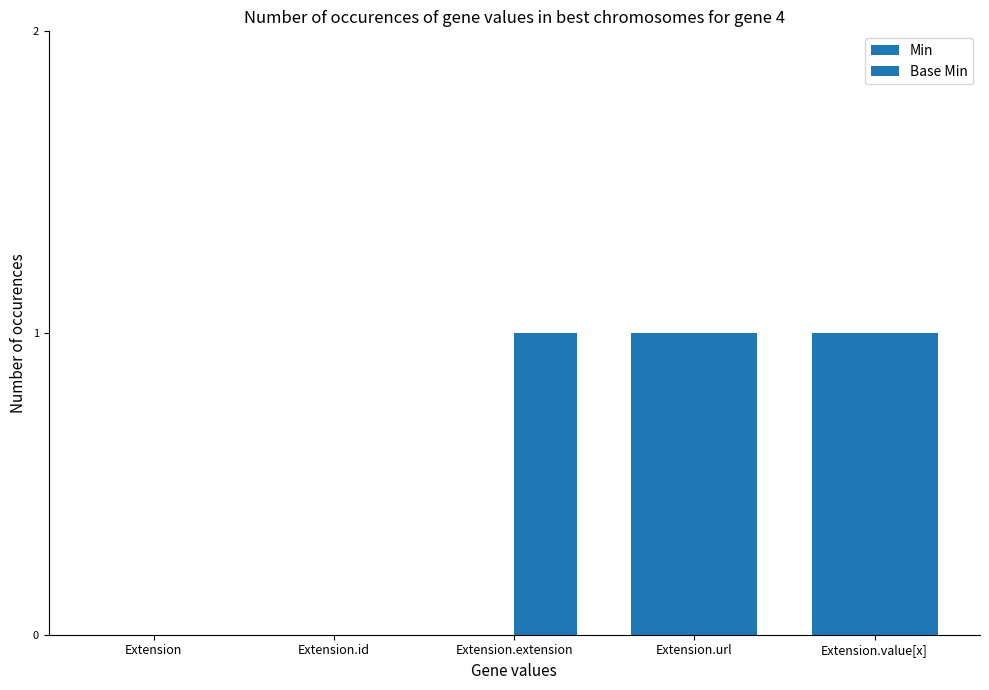

Count the number of categories in the chart.

5